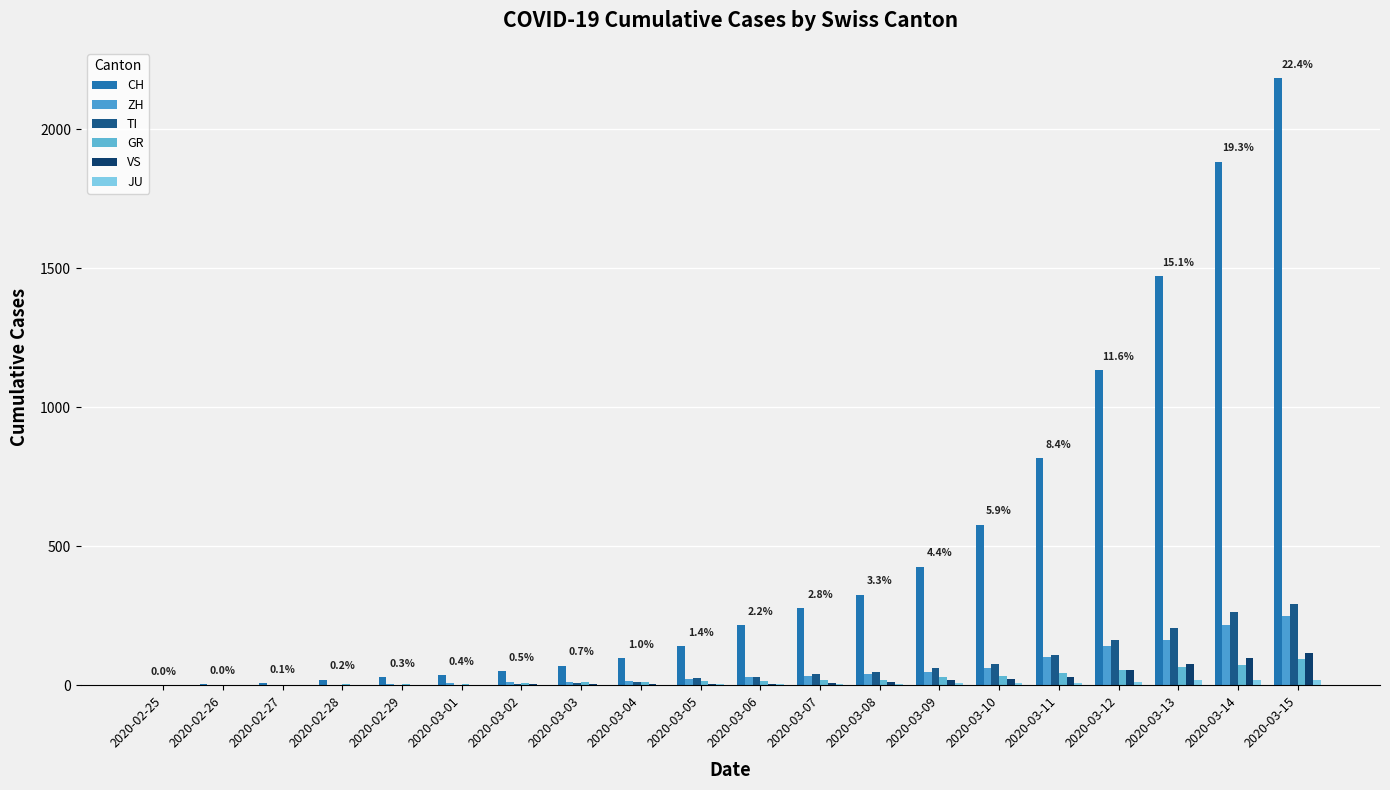

What is the spread (max minus min) of values at 2020-03-12?

1120